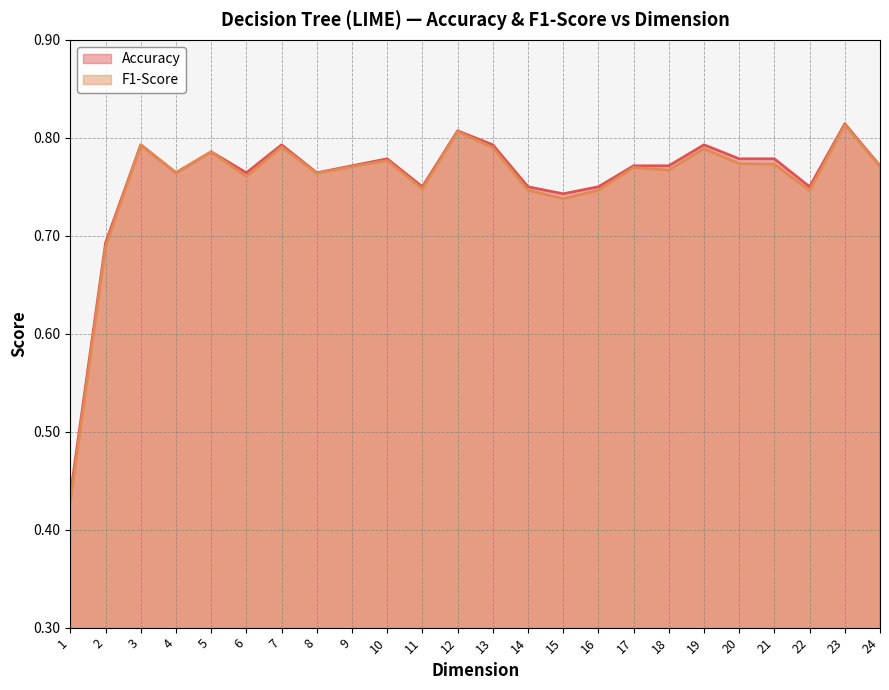

The value of F1-Score at 2 is 0.7. True or false?

True